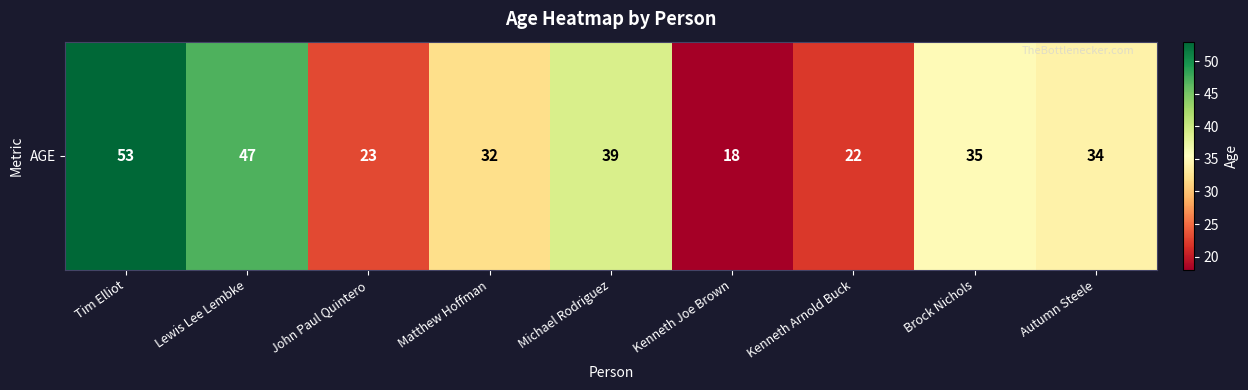

List the labels in order of value, largest first.

Tim Elliot, Lewis Lee Lembke, Michael Rodriguez, Brock Nichols, Autumn Steele, Matthew Hoffman, John Paul Quintero, Kenneth Arnold Buck, Kenneth Joe Brown